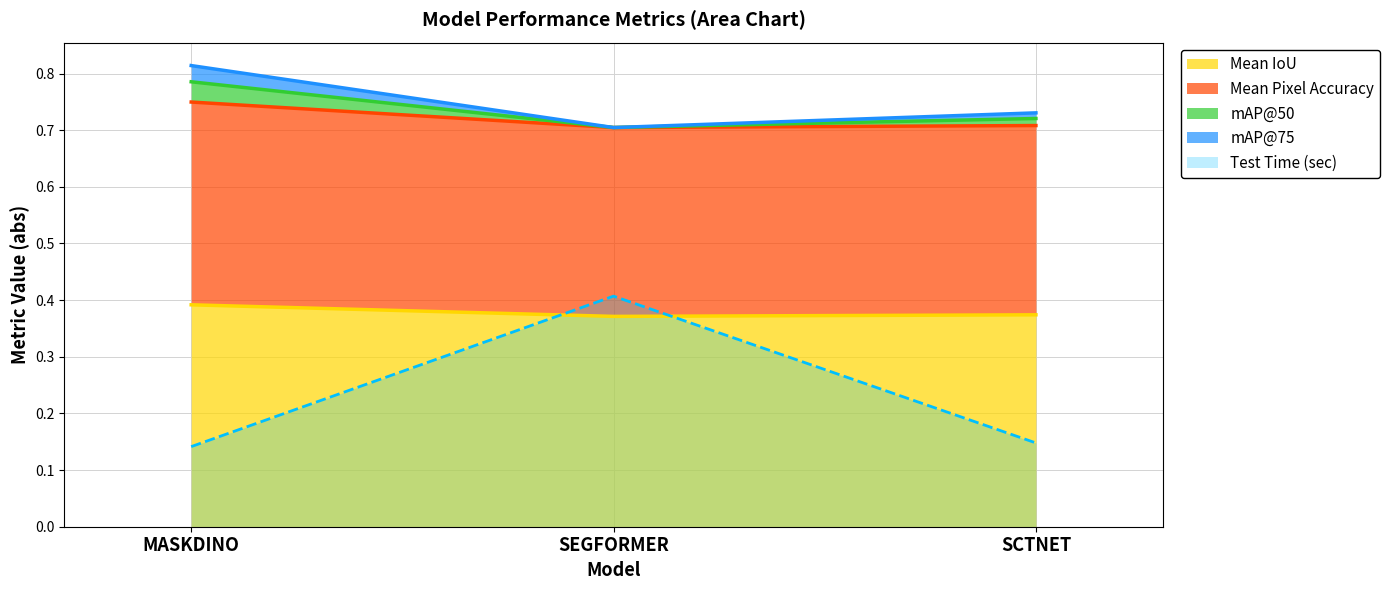

What is the label of the 2nd point from the left?

SEGFORMER